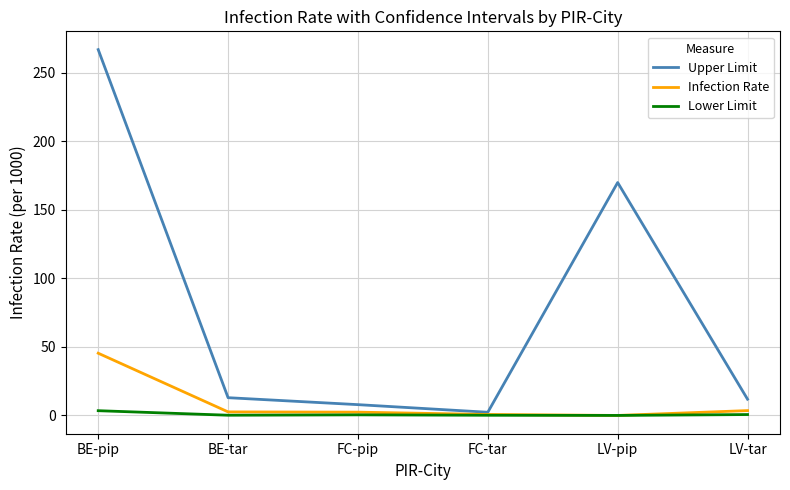

What is the greatest value displayed?

267.1